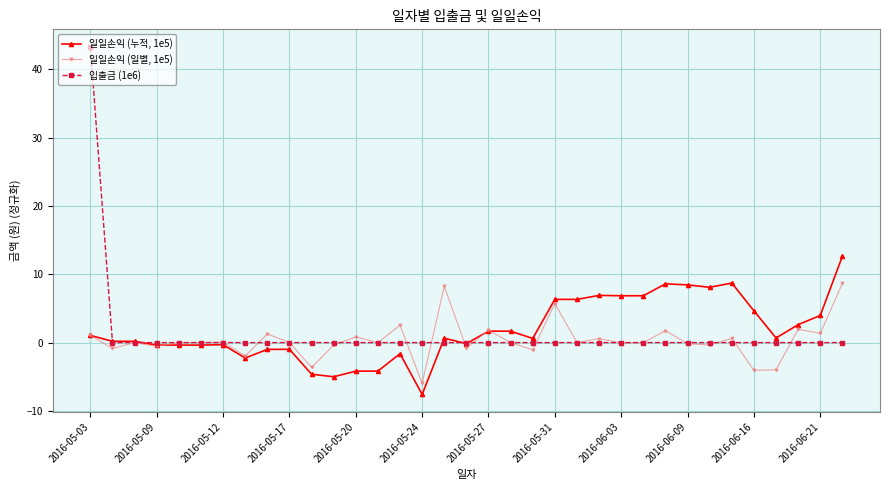

Which series has the widest spread of values?

입출금 (1e6)